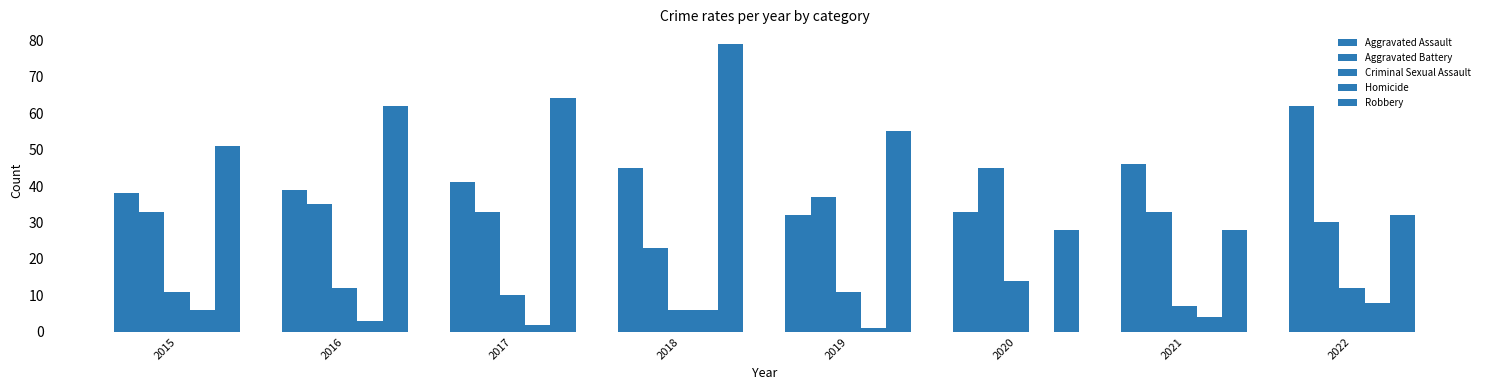

How many data points does each series have?

8